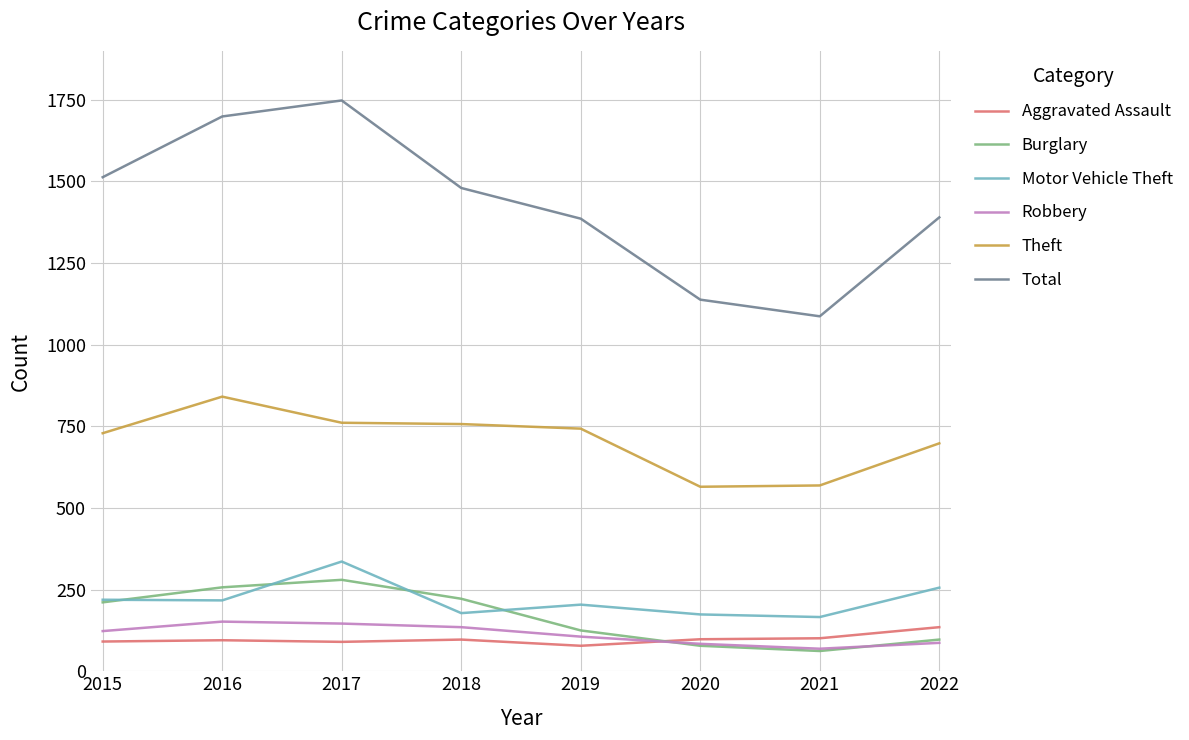

Between 2018 and 2019, which series saw the biggest shift?

Burglary